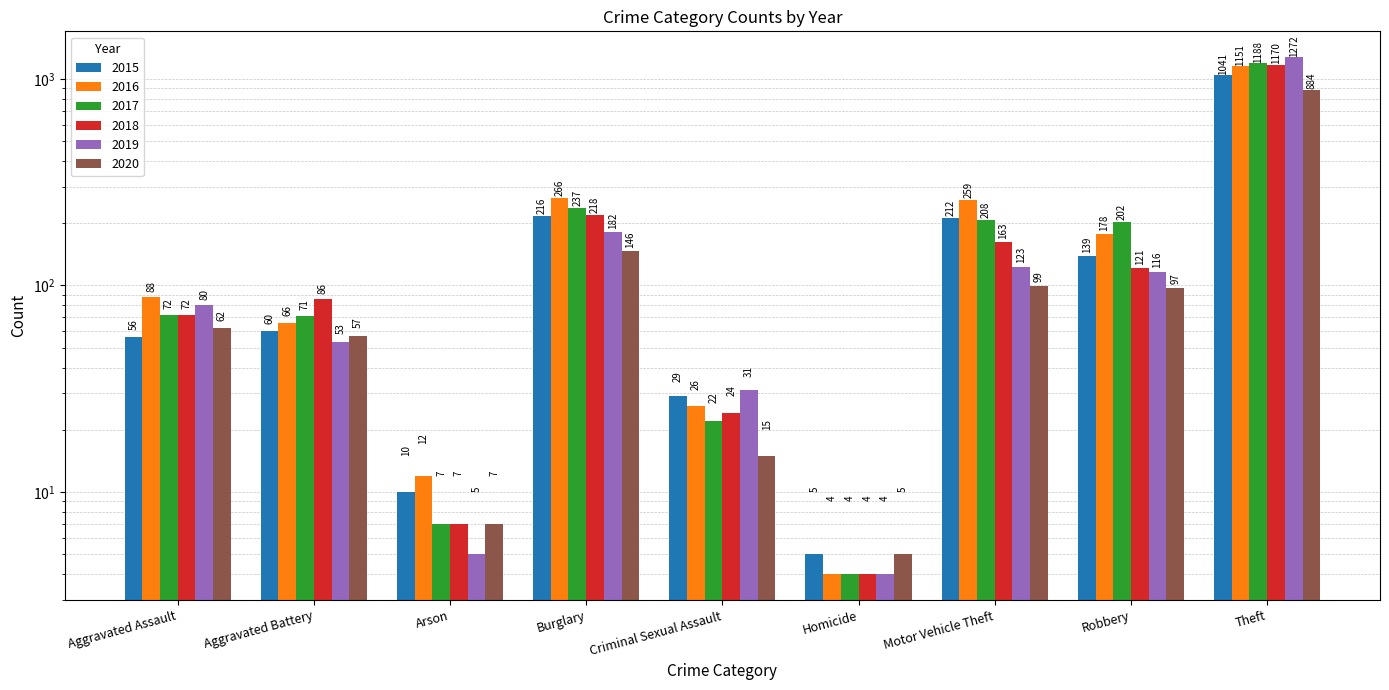

What is the difference between the second highest and minimum values in the 2016 series?

262